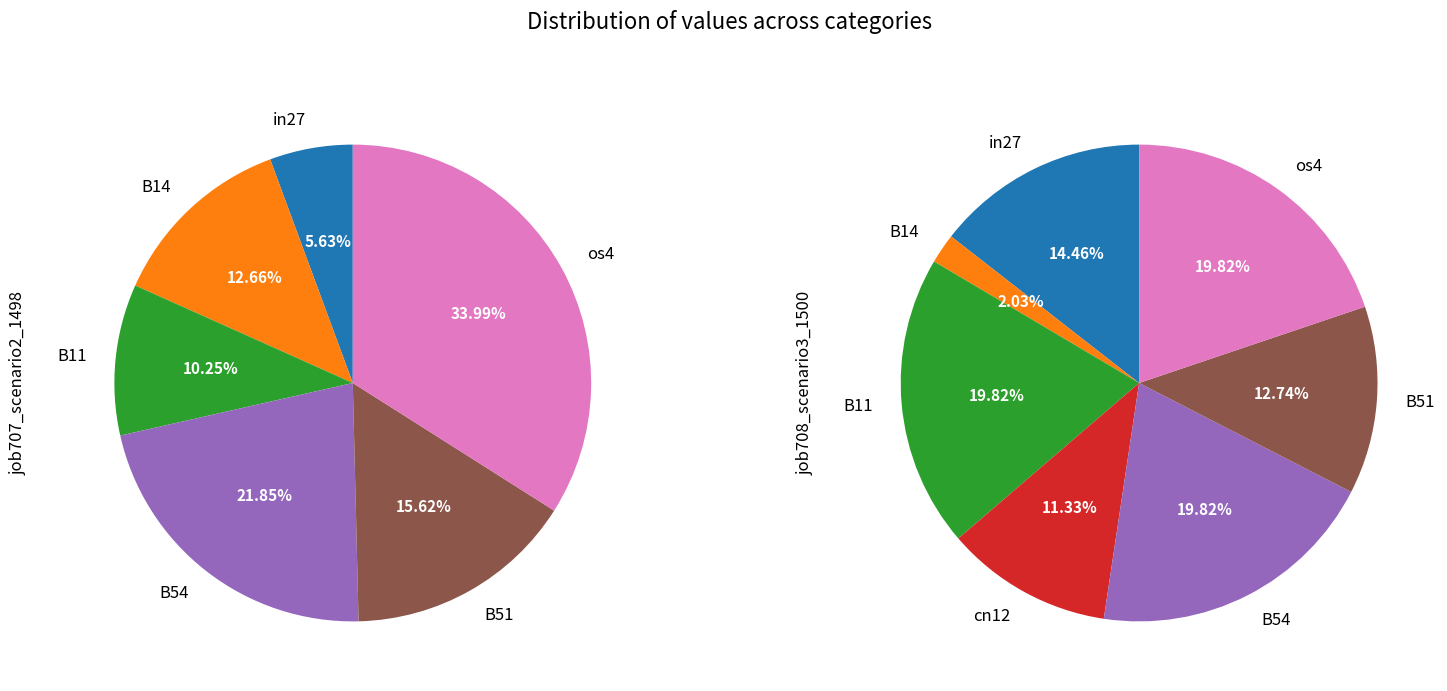

To the nearest percent, what is the average slice percentage?

14%